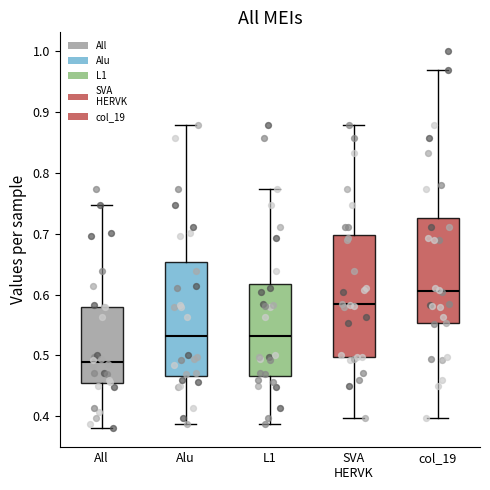

Reading left to right, read every box against the y-axis: the position of its median line, the range the box covers, and the ends of its whiskers. The values are not printed on the chart, so give them approximately, as read against the axis.

All: median 0.49, box 0.45 to 0.58, whiskers 0.38 to 0.75
Alu: median 0.53, box 0.47 to 0.65, whiskers 0.39 to 0.88
L1: median 0.53, box 0.47 to 0.62, whiskers 0.39 to 0.77
SVA HERVK: median 0.58, box 0.50 to 0.70, whiskers 0.40 to 0.88
col_19: median 0.61, box 0.55 to 0.73, whiskers 0.40 to 0.97